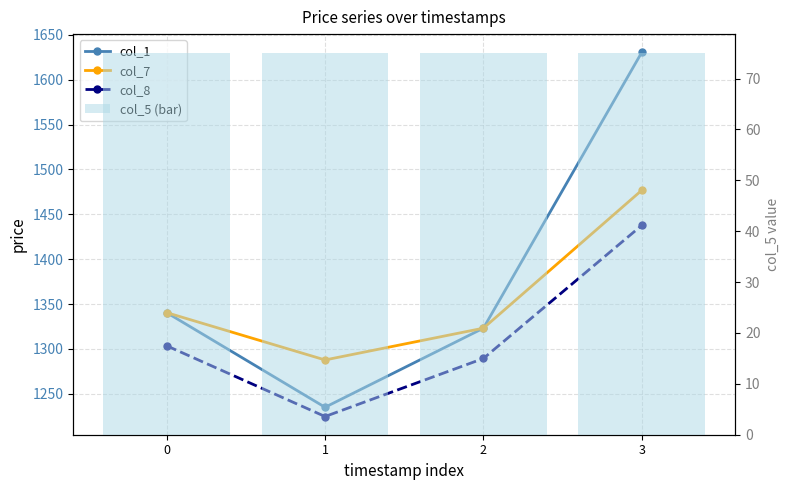

What is the maximum value for col_1?

1630.5